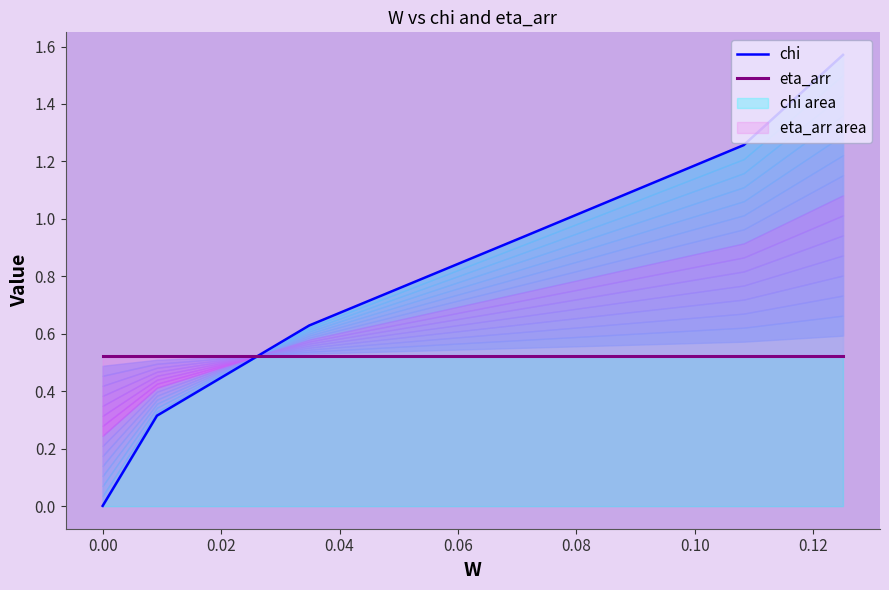

Reading right to left, extract all data points from this chart.

chi: 1.6	1.3	0.9	0.6	0.3	0.0
eta_arr: 0.5	0.5	0.5	0.5	0.5	0.5